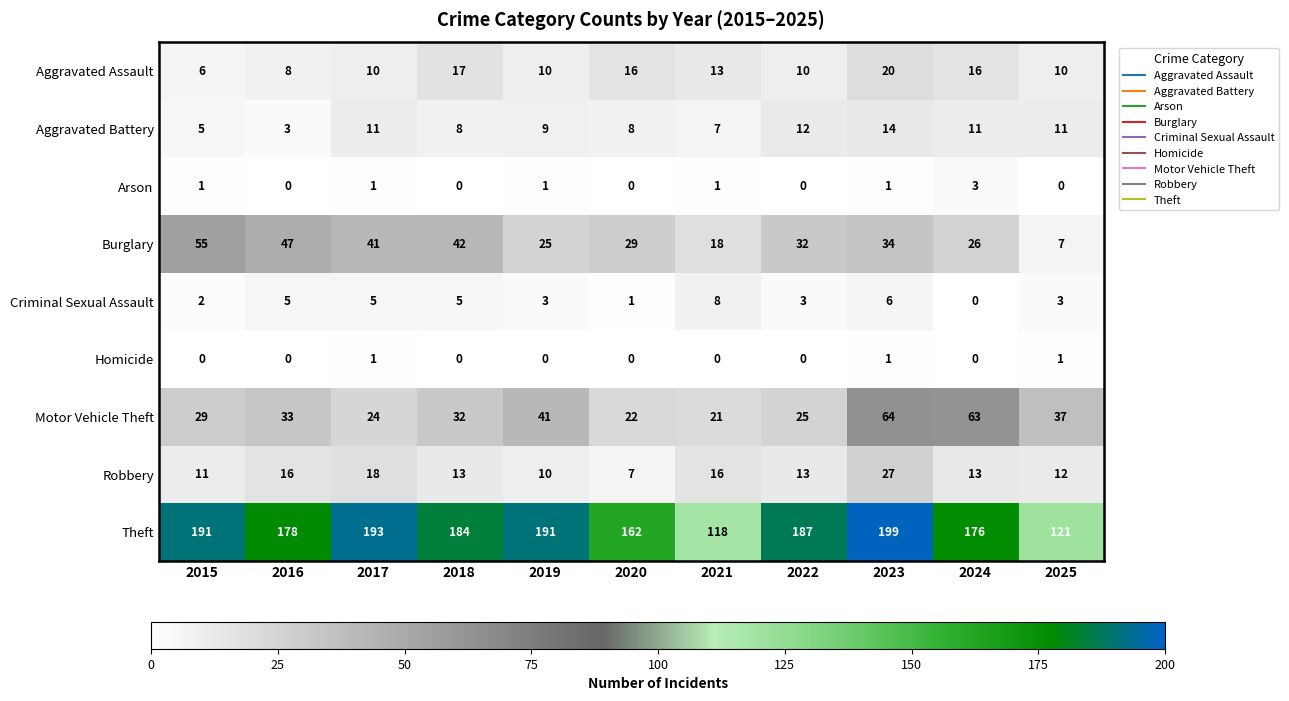

Is it true that Aggravated Battery equals 5 at 2017?

False